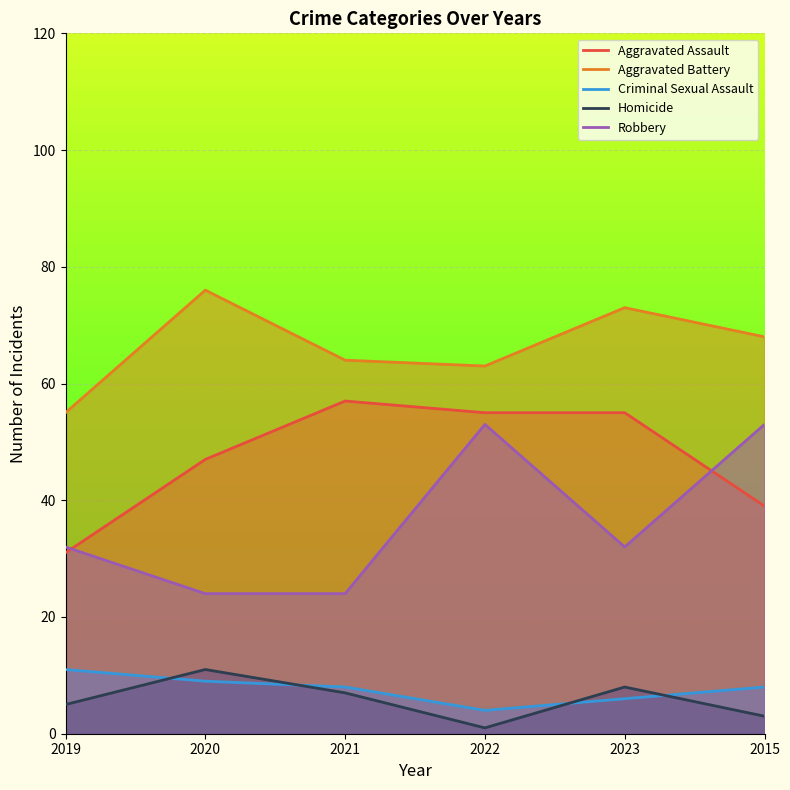

Read the Homicide value at 2019, to the nearest 5.

5